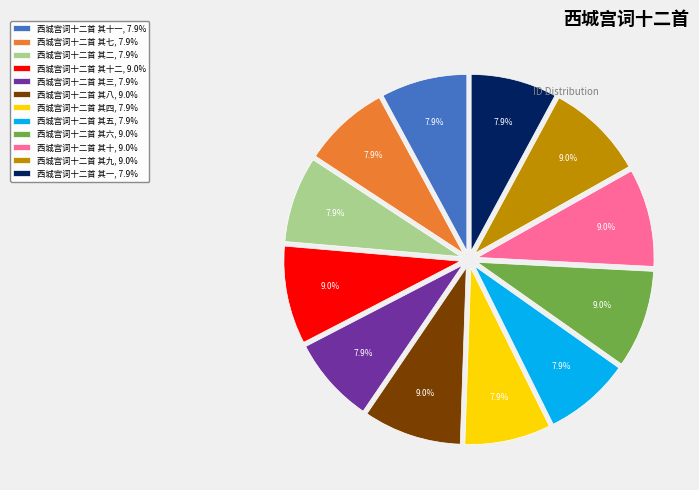

Is there any slice that represents more than half of the pie?

No